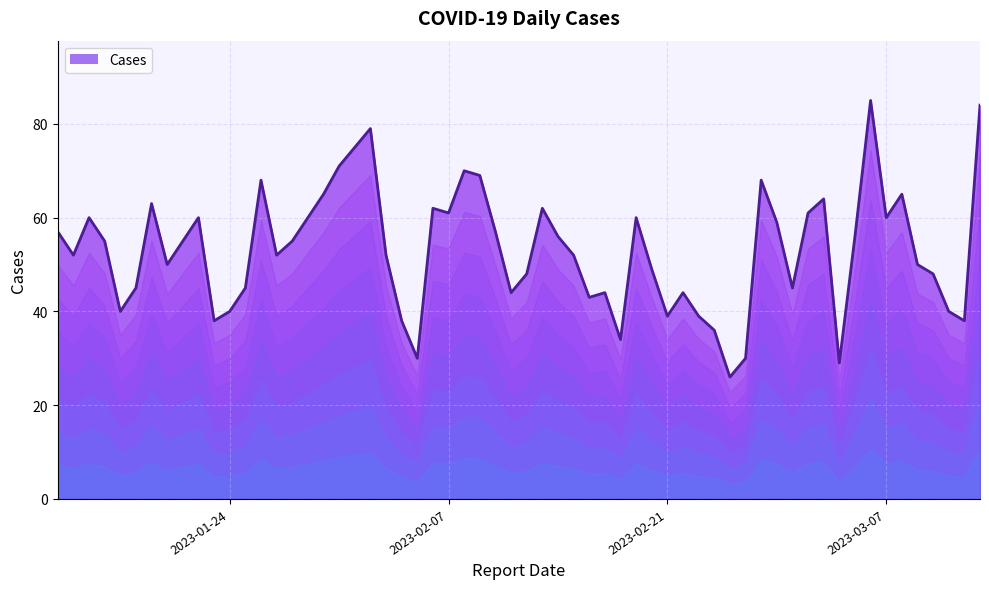

How many interior local valleys (lower than both neighbors) does the data have?

16